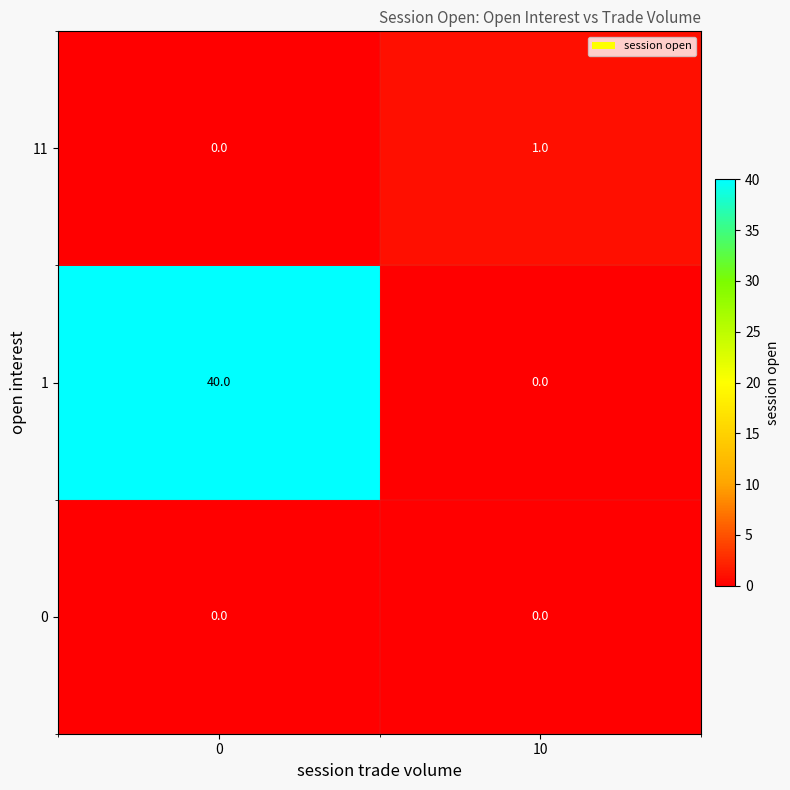

True or false: 11 has a value of 0 at 0.

True